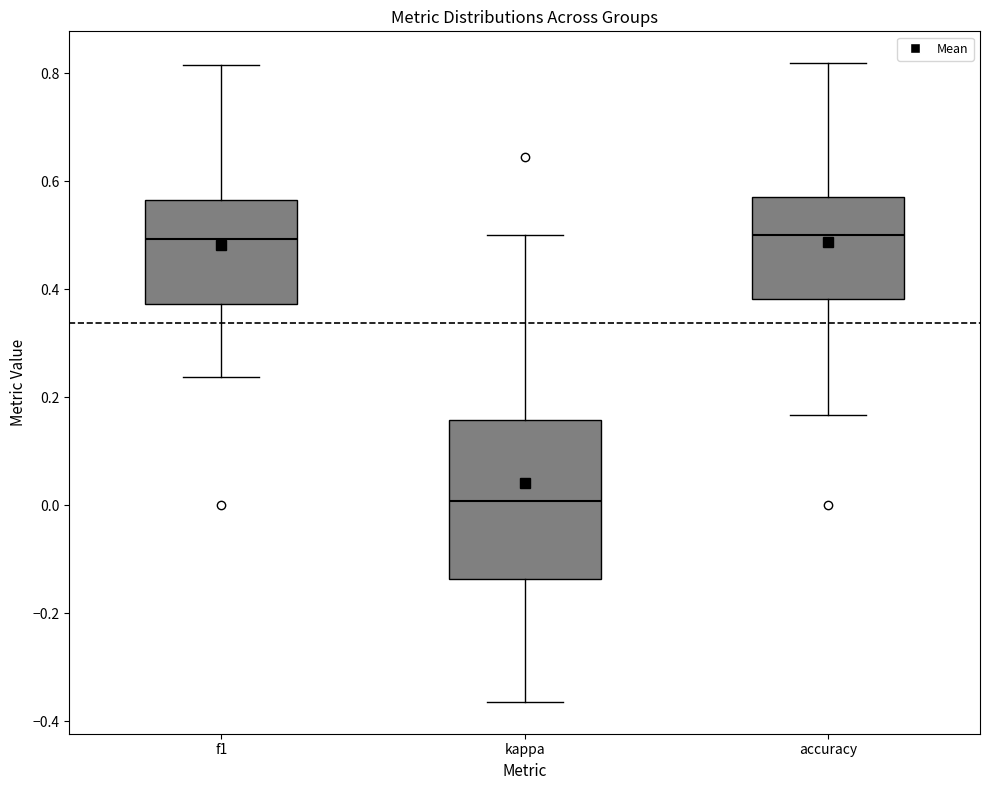

Reading left to right, transcribe this box plot: for each box, give where its median line is, the range the box spans, and where its two whiskers end, as read against the y-axis. The values are not printed on the chart, so give them approximately, as read against the axis.

f1: median 0.50, box 0.38 to 0.56, whiskers 0.24 to 0.82
kappa: median 0.00, box -0.14 to 0.16, whiskers -0.36 to 0.50
accuracy: median 0.50, box 0.38 to 0.58, whiskers 0.16 to 0.82